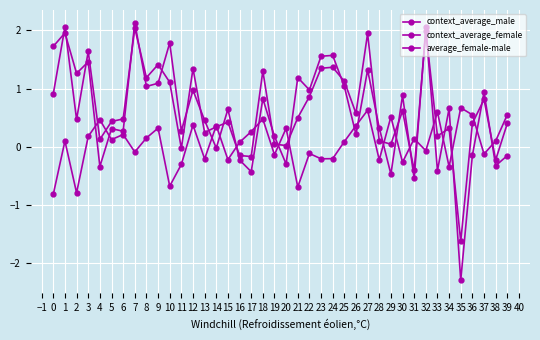

How many lines are shown in the chart?

3